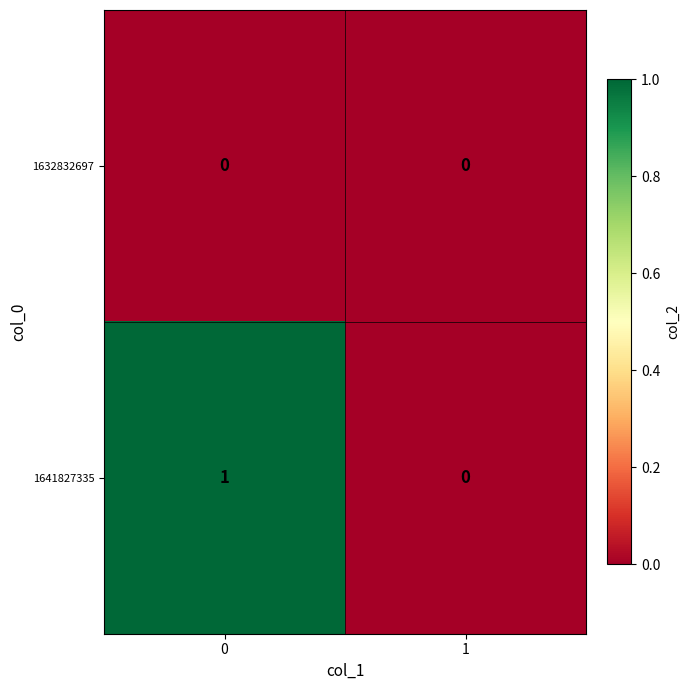

True or false: 1632832697 has a value of 0 at 0.

True